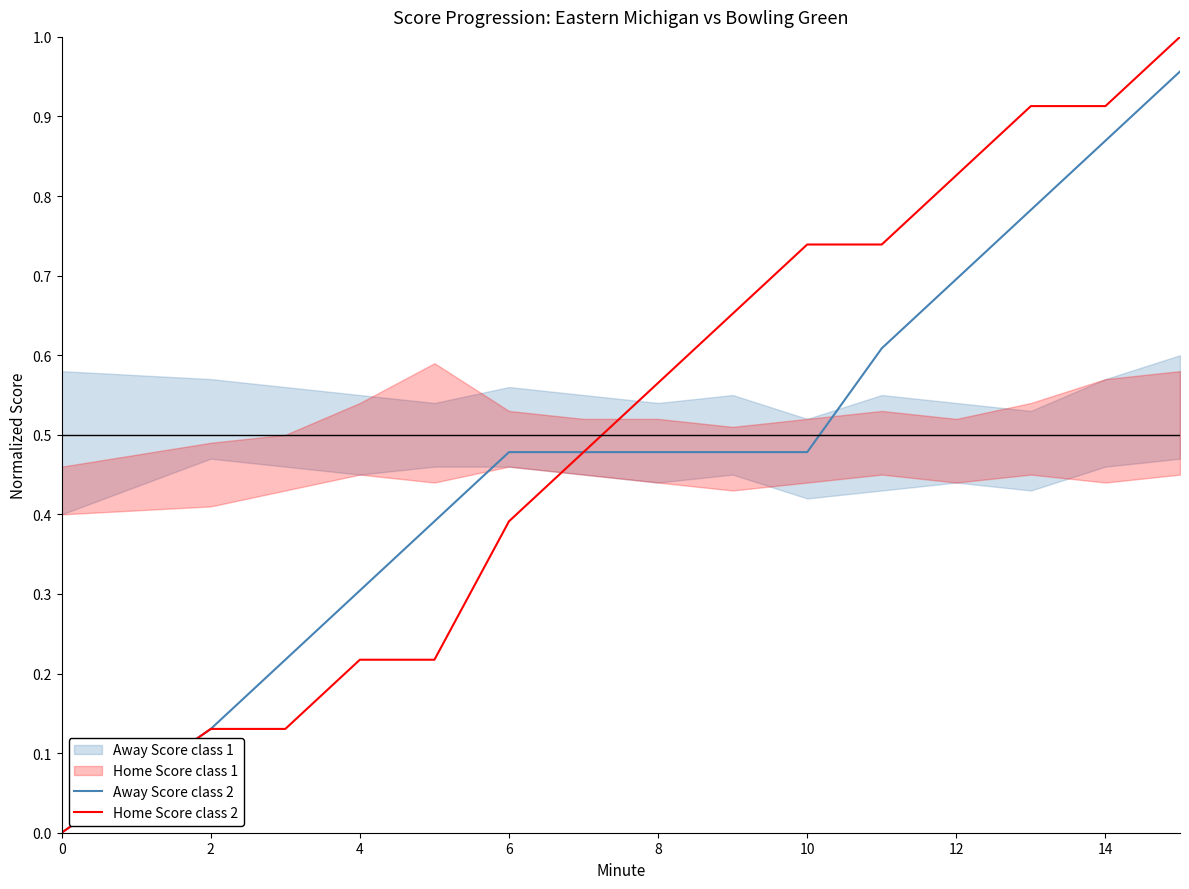

What is the sum of all Home Score class 2 values?

7.9